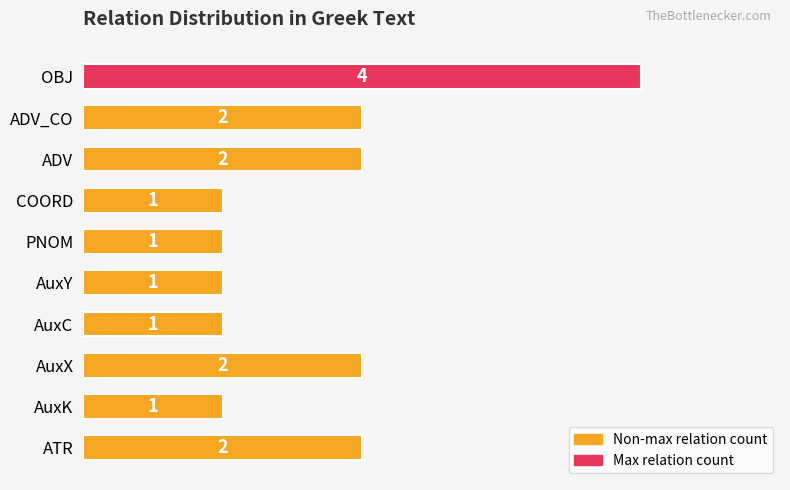

Count the values in the range 1 to 2.

9